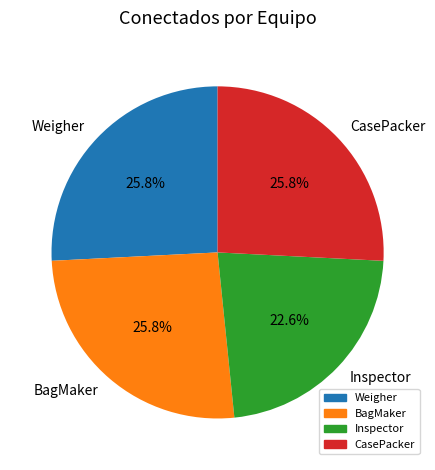

The CasePacker slice represents 17% of the pie. True or false?

False